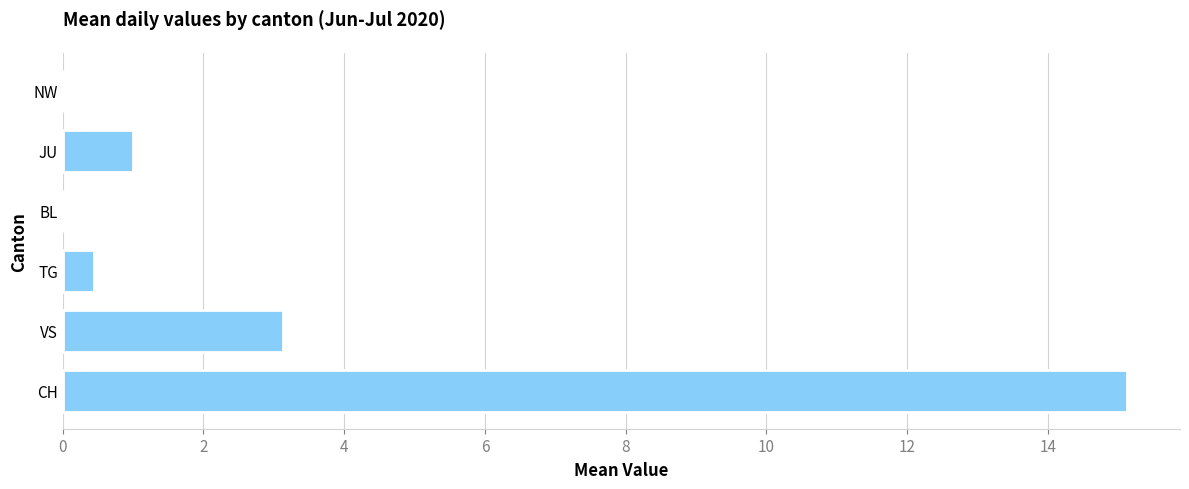

Where is the data nearest to the value 7?

VS